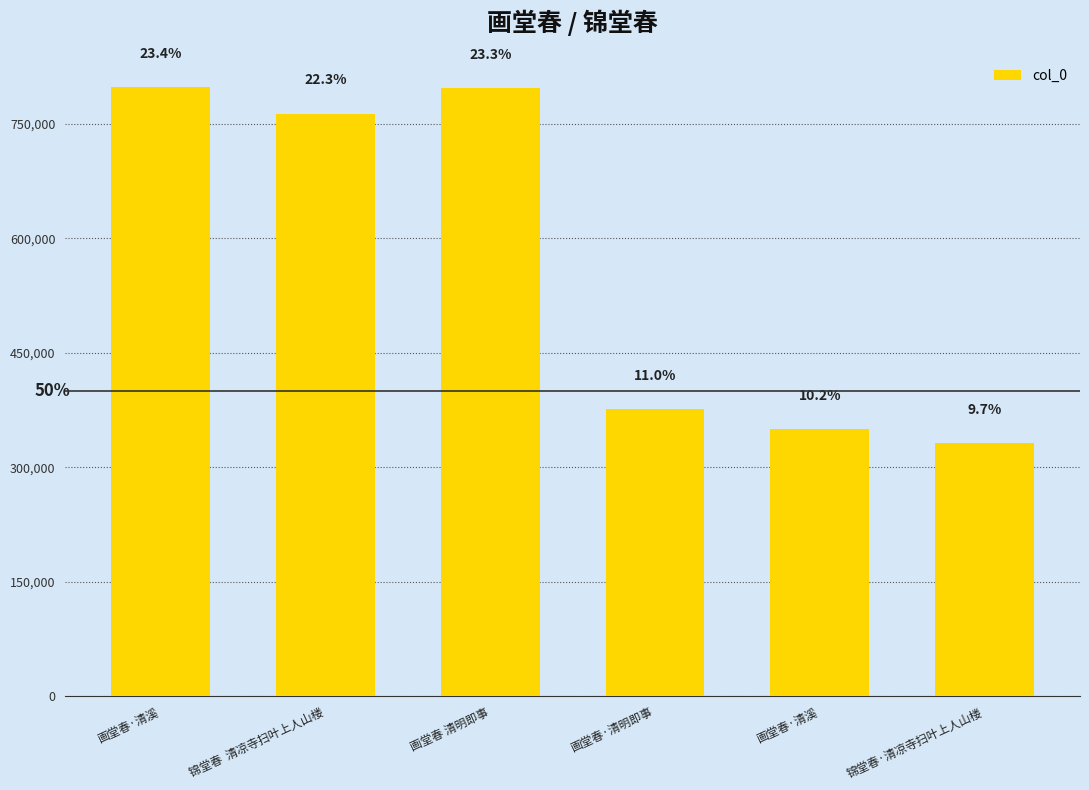

What is the difference between the values at 锦堂春  清凉寺扫叶上人山楼 and 画堂春·清溪?

35025